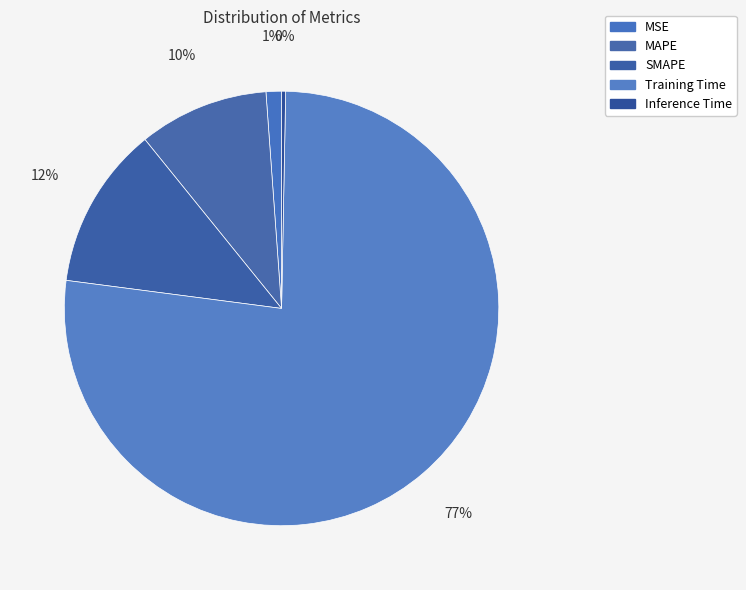

To the nearest percent, what portion does MAPE represent?

10%